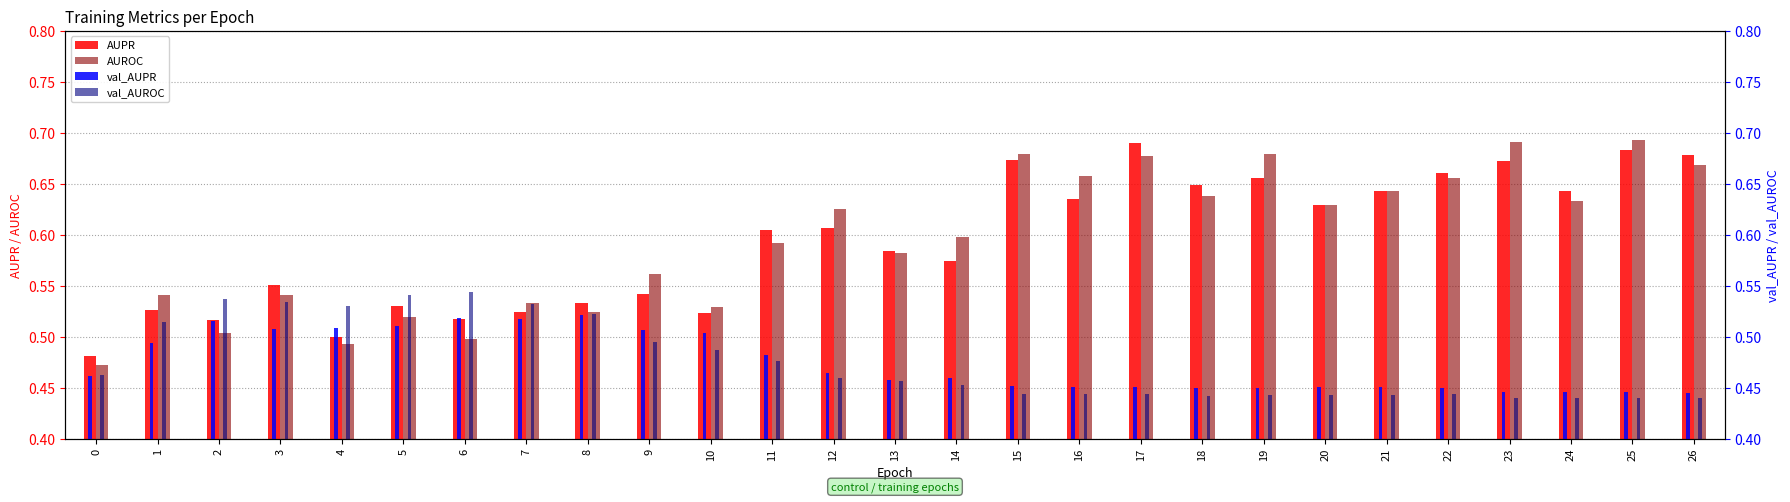

Reading left to right, extract all data points from this chart.

AUPR: 0=0.5	1=0.5	2=0.5	3=0.6	4=0.5	5=0.5	6=0.5	7=0.5	8=0.5	9=0.5	10=0.5	11=0.6	12=0.6	13=0.6	14=0.6	15=0.7	16=0.6	17=0.7	18=0.6	19=0.7	20=0.6	21=0.6	22=0.7	23=0.7	24=0.6	25=0.7	26=0.7
AUROC: 0=0.5	1=0.5	2=0.5	3=0.5	4=0.5	5=0.5	6=0.5	7=0.5	8=0.5	9=0.6	10=0.5	11=0.6	12=0.6	13=0.6	14=0.6	15=0.7	16=0.7	17=0.7	18=0.6	19=0.7	20=0.6	21=0.6	22=0.7	23=0.7	24=0.6	25=0.7	26=0.7
val_AUPR: 0=0.5	1=0.5	2=0.5	3=0.5	4=0.5	5=0.5	6=0.5	7=0.5	8=0.5	9=0.5	10=0.5	11=0.5	12=0.5	13=0.5	14=0.5	15=0.5	16=0.5	17=0.5	18=0.4	19=0.5	20=0.5	21=0.5	22=0.4	23=0.4	24=0.4	25=0.4	26=0.4
val_AUROC: 0=0.5	1=0.5	2=0.5	3=0.5	4=0.5	5=0.5	6=0.5	7=0.5	8=0.5	9=0.5	10=0.5	11=0.5	12=0.5	13=0.5	14=0.5	15=0.4	16=0.4	17=0.4	18=0.4	19=0.4	20=0.4	21=0.4	22=0.4	23=0.4	24=0.4	25=0.4	26=0.4